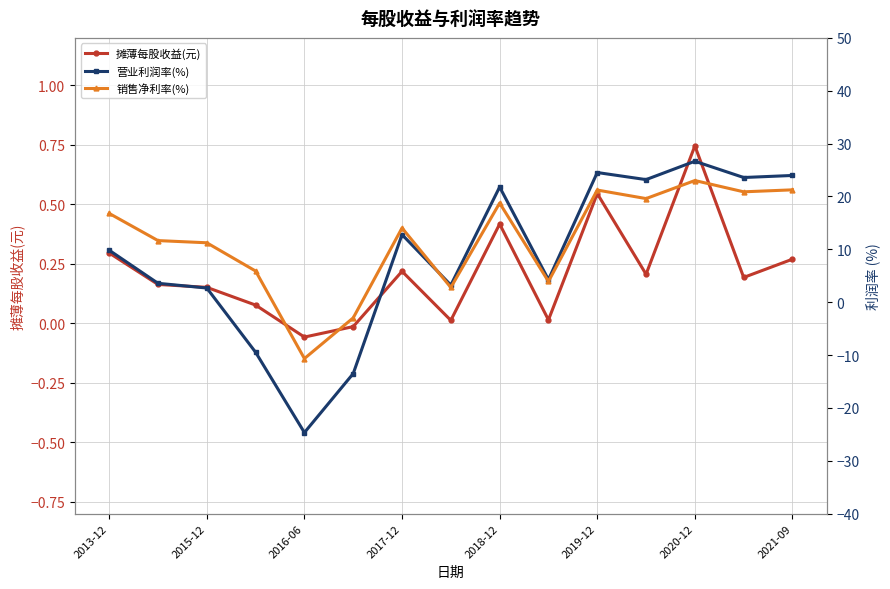

True or false: 摊薄每股收益(元) has more than 0 points higher than both neighbors.

True